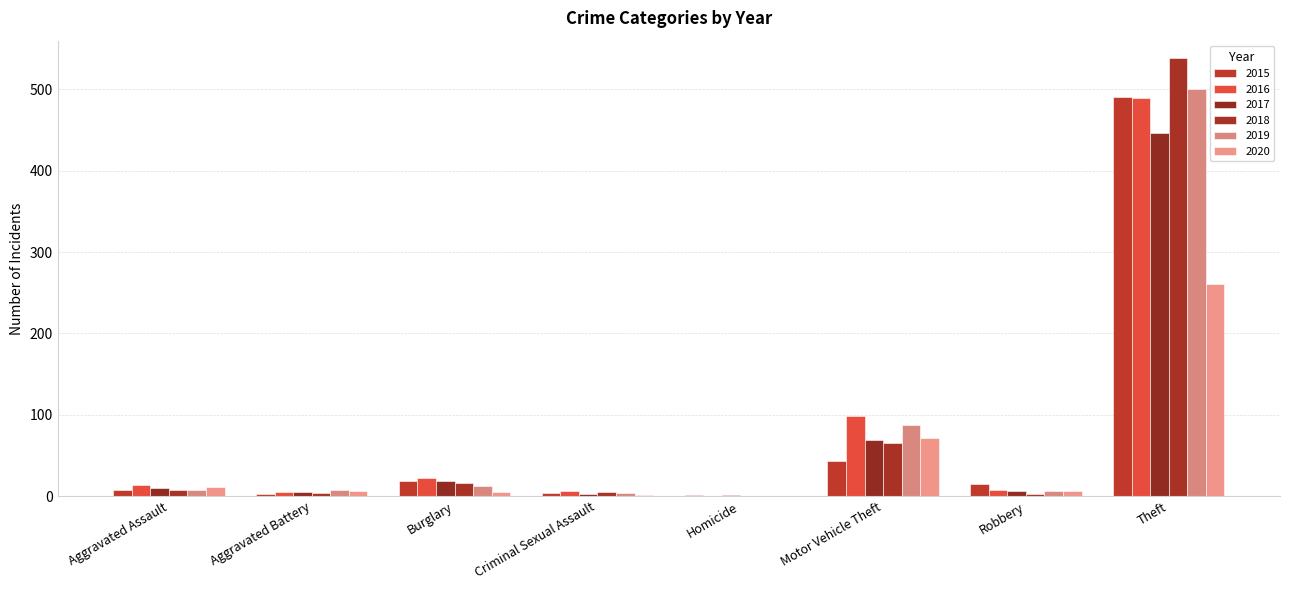

Are the bars grouped side by side (vs. stacked)?

Yes